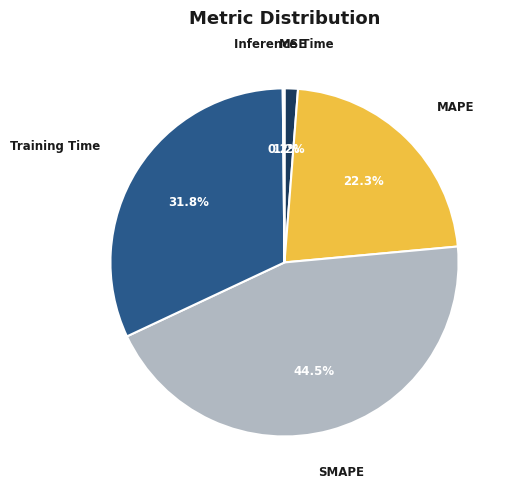

Is SMAPE the majority of the pie?

No